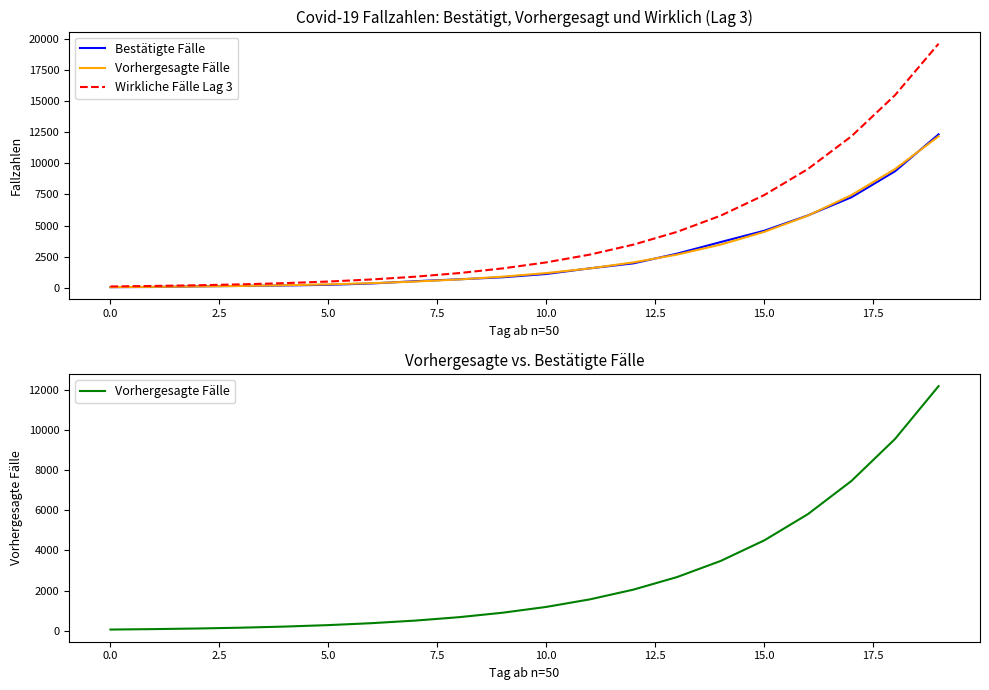

True or false: Bestätigte Fälle and Wirkliche Fälle Lag 3 cross at least once.

False